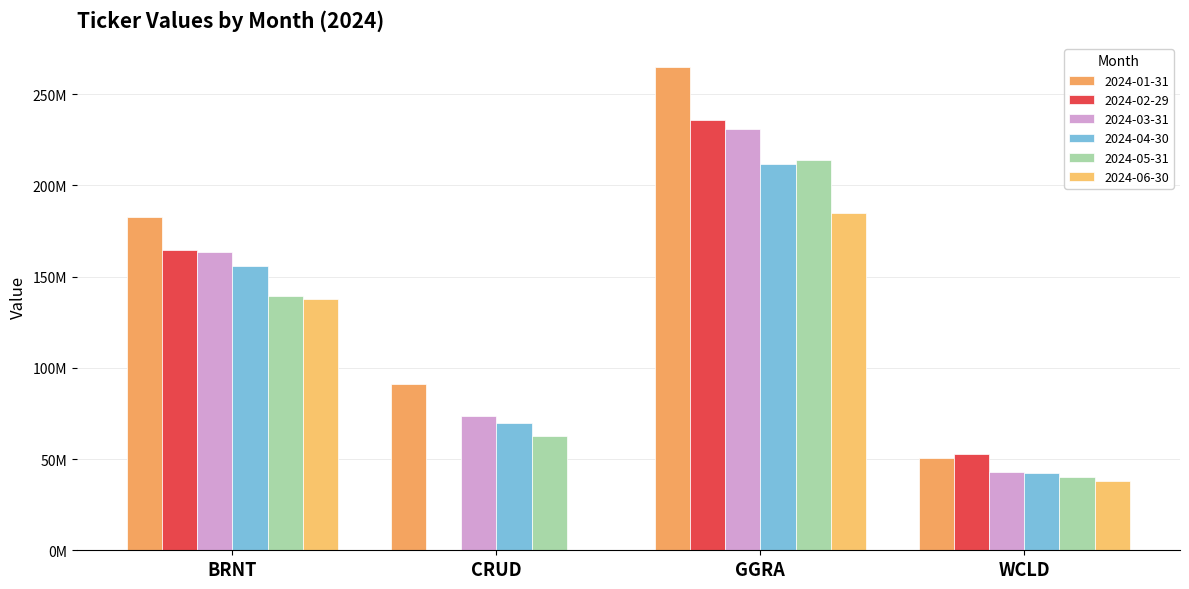

Reading right to left, transcribe all the data shown in this chart.

2024-01-31: WCLD=50663938.8	GGRA=264744209.6	CRUD=91081596.9	BRNT=182637499.4
2024-02-29: WCLD=52769770.3	GGRA=235907994.8	CRUD=0.0	BRNT=164542127.9
2024-03-31: WCLD=43139854.3	GGRA=230872611.1	CRUD=73616942.2	BRNT=163403894.4
2024-04-30: WCLD=42449829.4	GGRA=211975695.6	CRUD=69881824.3	BRNT=155754053.6
2024-05-31: WCLD=40255925.7	GGRA=213915160.1	CRUD=62433416.6	BRNT=139574361.8
2024-06-30: WCLD=37960986.4	GGRA=184993845.5	CRUD=0.0	BRNT=137841655.7